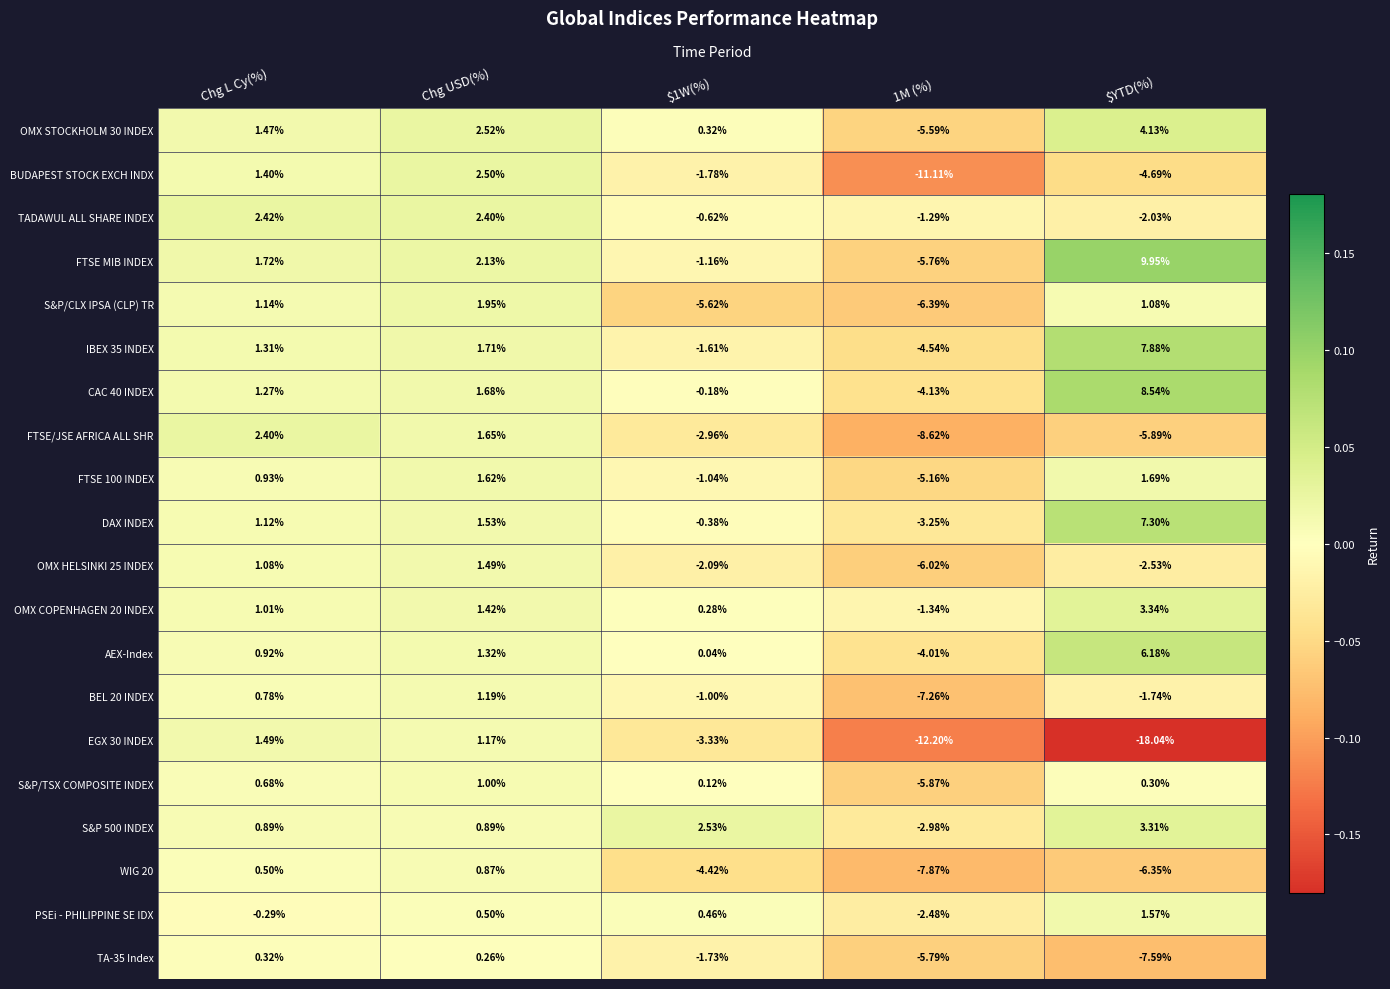

How many data points in FTSE/JSE AFRICA ALL SHR are less than -2?

3